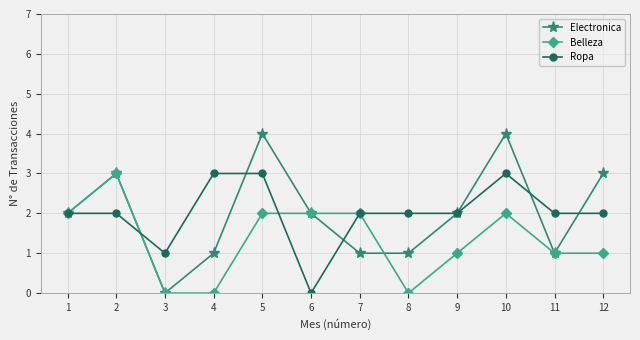

What is the total value across all series at 3?

1